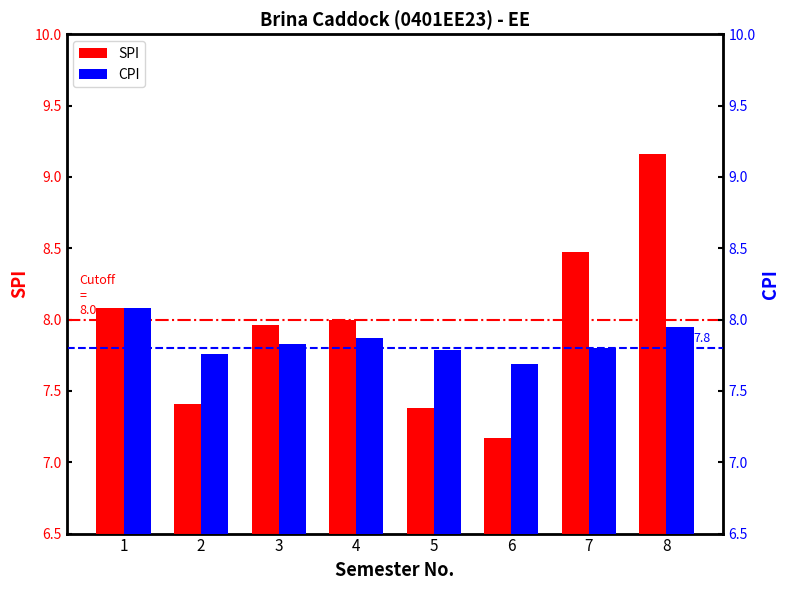

Read the SPI value at 1.

8.1